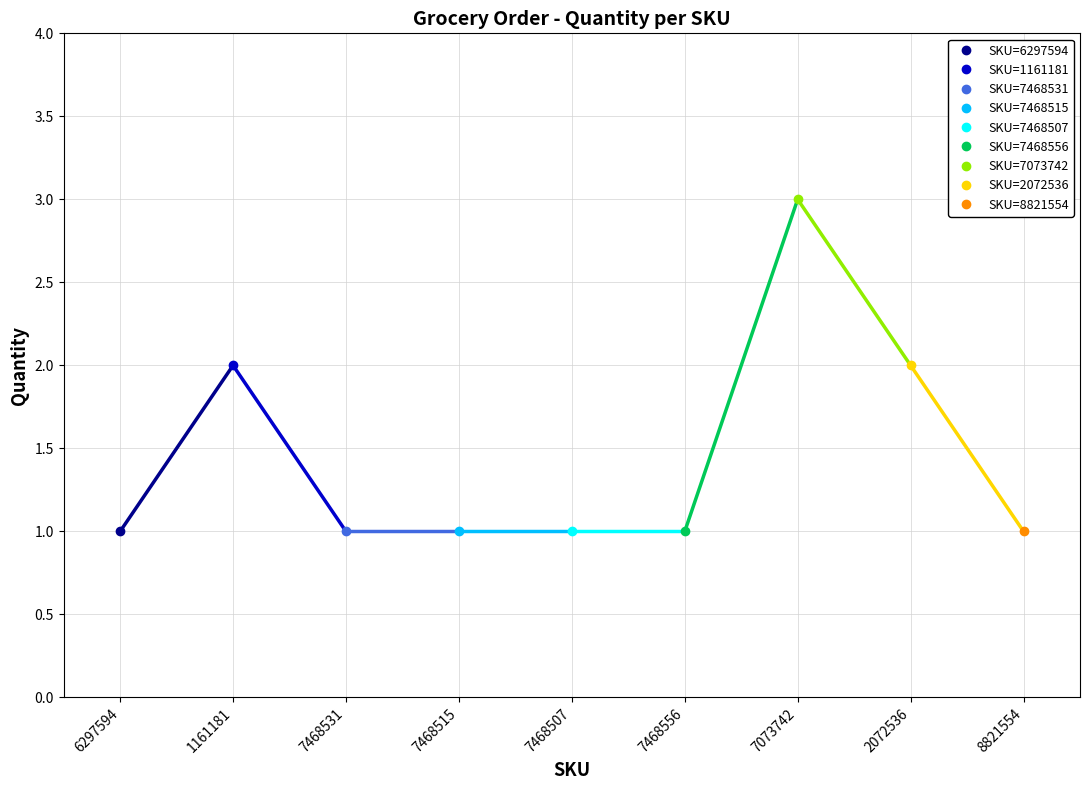

List the labels in order of value, largest first.

7073742, 1161181, 2072536, 6297594, 7468531, 7468515, 7468507, 7468556, 8821554